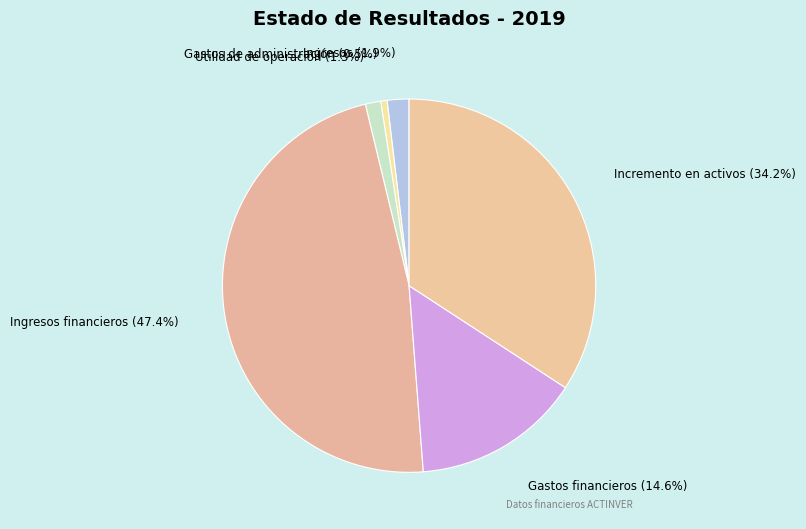

Between Incremento en activos and Gastos de administración, which is larger?

Incremento en activos